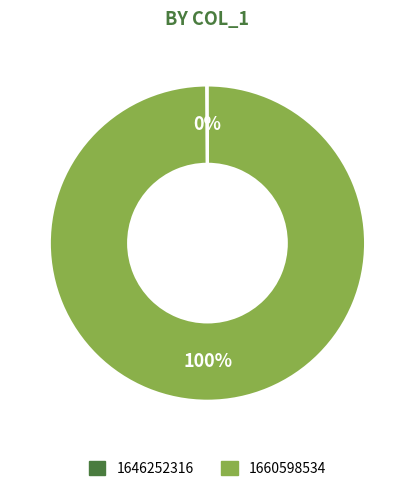

To the nearest percent, what is the average slice percentage?

50%